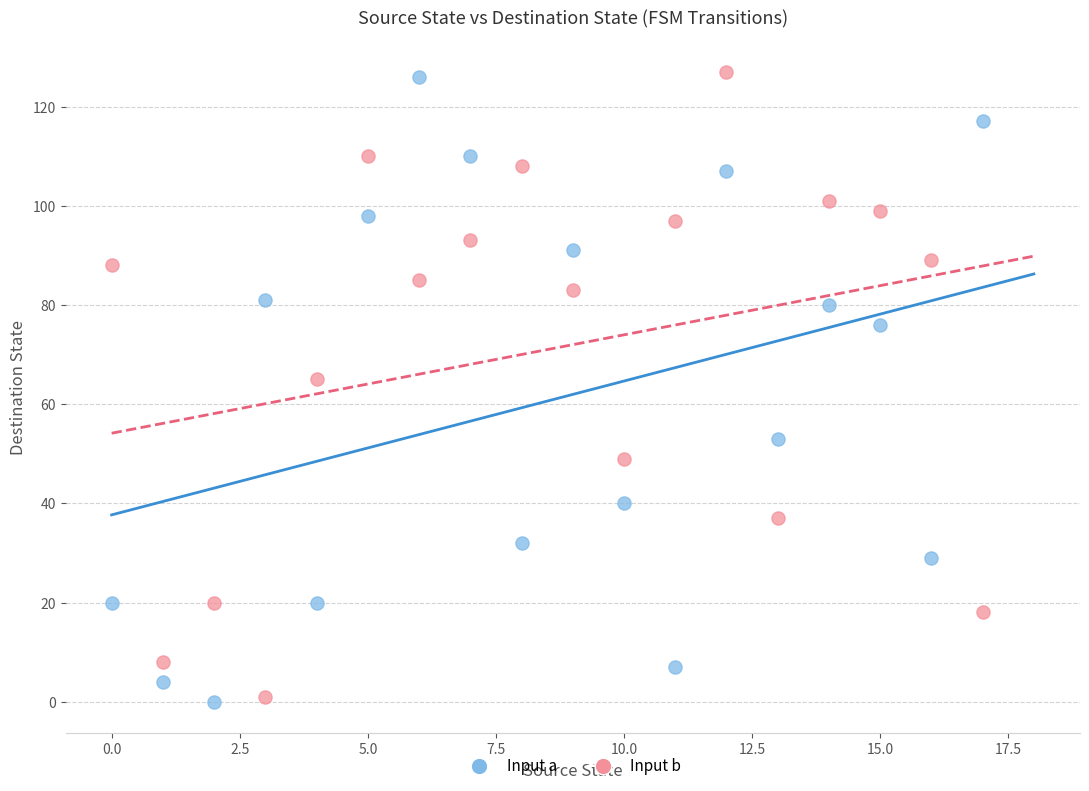

Across all data points, what is the range of Y values (max minus min)?

127